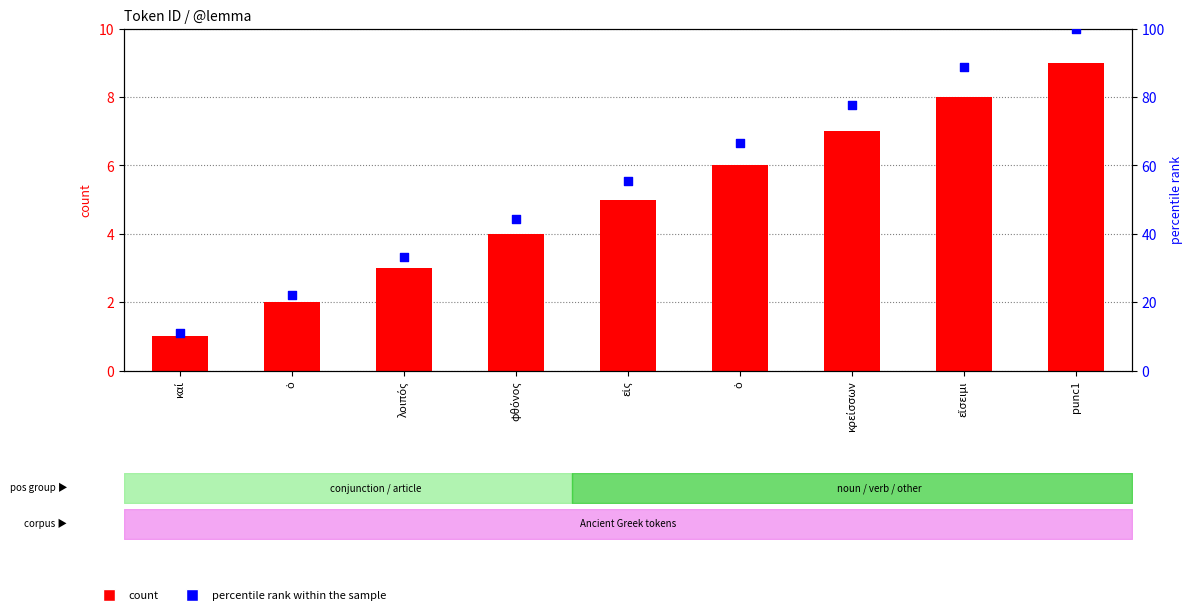

Which series has the largest total across all categories?

percentile rank within the sample